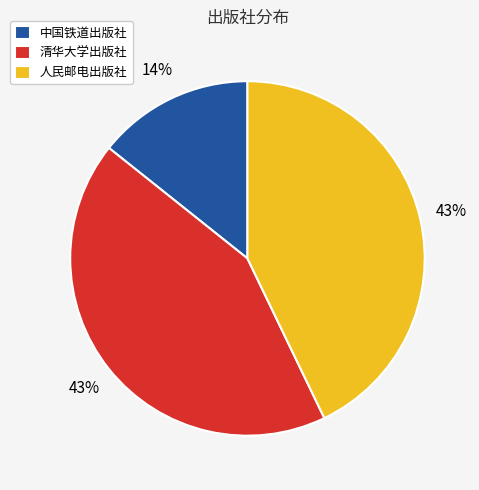

Count the number of slices in the pie.

3